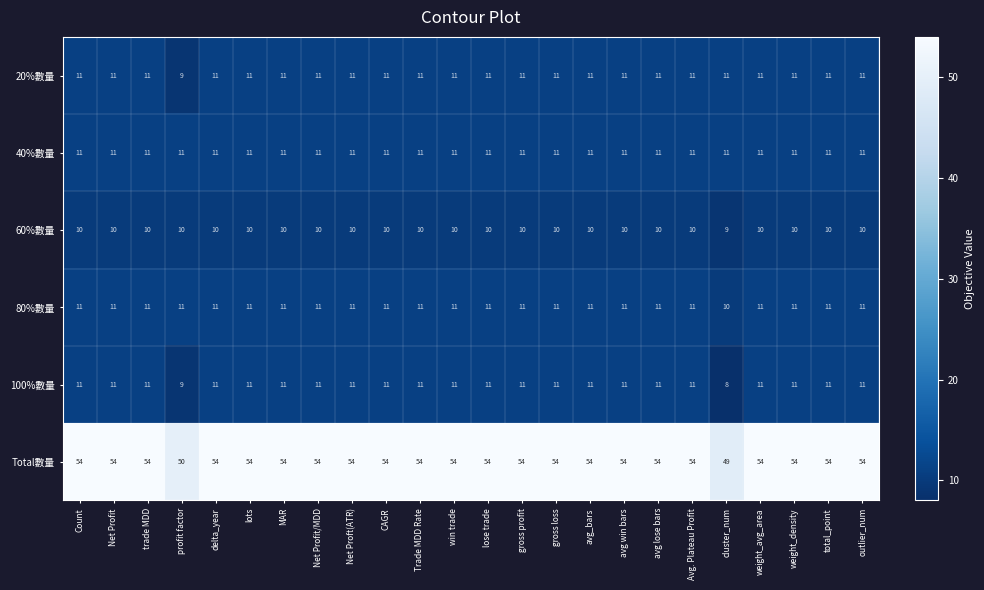

Which series changed the most between profit factor and avg win bars?

Total數量